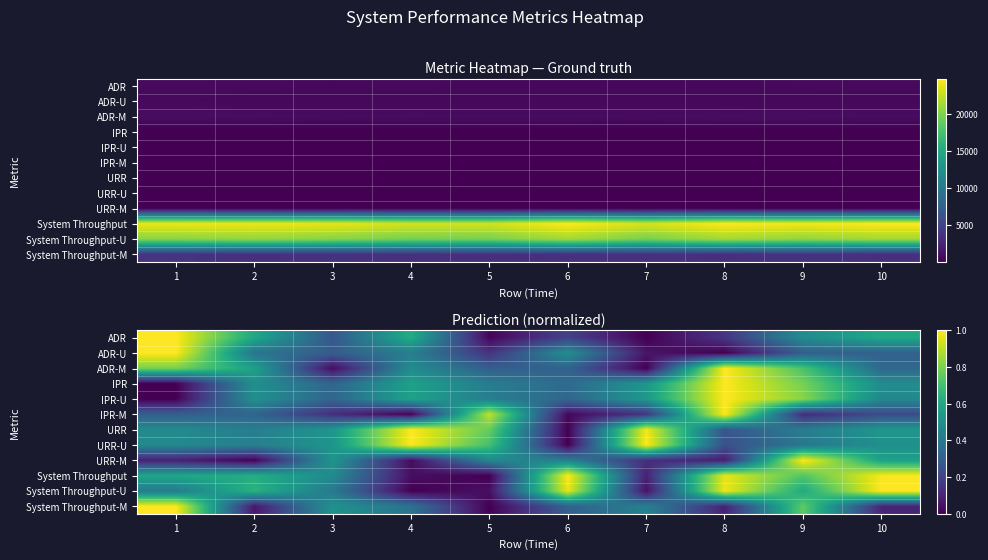

What is the difference between the URR-M values at 7 and 4?

0.1